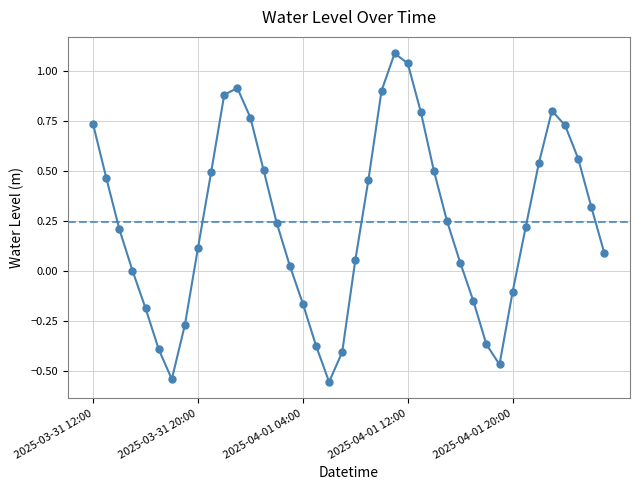

What is the greatest value displayed?

1.1